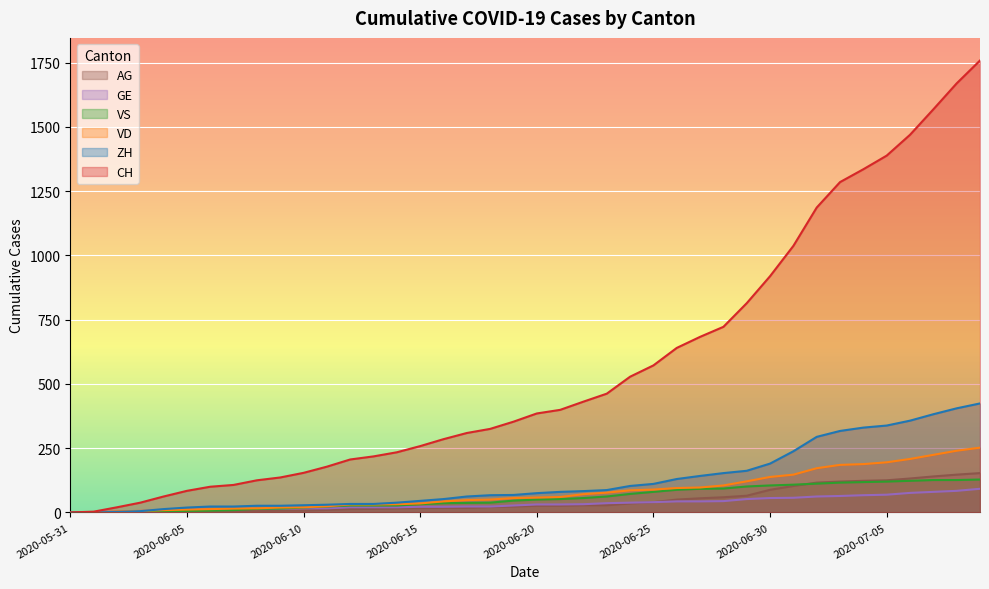

Reading left to right, extract all data points from this chart.

CH: 2020-05-31=0	2020-06-01=3	2020-06-02=20	2020-06-03=38	2020-06-04=62	2020-06-05=84	2020-06-06=100	2020-06-07=107	2020-06-08=125	2020-06-09=136	2020-06-10=154	2020-06-11=178	2020-06-12=206	2020-06-13=218	2020-06-14=234	2020-06-15=258	2020-06-16=285	2020-06-17=309	2020-06-18=325	2020-06-19=353	2020-06-20=385	2020-06-21=399	2020-06-22=431	2020-06-23=462	2020-06-24=528	2020-06-25=572	2020-06-26=640	2020-06-27=683	2020-06-28=722	2020-06-29=814	2020-06-30=919	2020-07-01=1037	2020-07-02=1186	2020-07-03=1285	2020-07-04=1335	2020-07-05=1388	2020-07-06=1469	2020-07-07=1568	2020-07-08=1669	2020-07-09=1758
ZH: 2020-05-31=0	2020-06-01=0	2020-06-02=2	2020-06-03=5	2020-06-04=13	2020-06-05=19	2020-06-06=23	2020-06-07=23	2020-06-08=26	2020-06-09=26	2020-06-10=28	2020-06-11=30	2020-06-12=33	2020-06-13=33	2020-06-14=38	2020-06-15=45	2020-06-16=52	2020-06-17=62	2020-06-18=67	2020-06-19=68	2020-06-20=75	2020-06-21=80	2020-06-22=83	2020-06-23=87	2020-06-24=103	2020-06-25=111	2020-06-26=130	2020-06-27=142	2020-06-28=153	2020-06-29=162	2020-06-30=190	2020-07-01=238	2020-07-02=294	2020-07-03=317	2020-07-04=330	2020-07-05=338	2020-07-06=357	2020-07-07=382	2020-07-08=405	2020-07-09=424
VD: 2020-05-31=0	2020-06-01=0	2020-06-02=4	2020-06-03=6	2020-06-04=9	2020-06-05=11	2020-06-06=13	2020-06-07=15	2020-06-08=16	2020-06-09=19	2020-06-10=20	2020-06-11=24	2020-06-12=31	2020-06-13=31	2020-06-14=32	2020-06-15=35	2020-06-16=43	2020-06-17=48	2020-06-18=50	2020-06-19=56	2020-06-20=58	2020-06-21=60	2020-06-22=71	2020-06-23=77	2020-06-24=86	2020-06-25=89	2020-06-26=95	2020-06-27=97	2020-06-28=105	2020-06-29=121	2020-06-30=138	2020-07-01=147	2020-07-02=172	2020-07-03=185	2020-07-04=188	2020-07-05=195	2020-07-06=208	2020-07-07=224	2020-07-08=240	2020-07-09=252
VS: 2020-05-31=0	2020-06-01=1	2020-06-02=2	2020-06-03=2	2020-06-04=4	2020-06-05=6	2020-06-06=7	2020-06-07=9	2020-06-08=14	2020-06-09=15	2020-06-10=19	2020-06-11=23	2020-06-12=27	2020-06-13=27	2020-06-14=27	2020-06-15=32	2020-06-16=36	2020-06-17=37	2020-06-18=38	2020-06-19=46	2020-06-20=50	2020-06-21=52	2020-06-22=56	2020-06-23=62	2020-06-24=72	2020-06-25=80	2020-06-26=88	2020-06-27=92	2020-06-28=93	2020-06-29=101	2020-06-30=105	2020-07-01=108	2020-07-02=112	2020-07-03=116	2020-07-04=118	2020-07-05=120	2020-07-06=123	2020-07-07=126	2020-07-08=126	2020-07-09=128
GE: 2020-05-31=0	2020-06-01=1	2020-06-02=4	2020-06-03=6	2020-06-04=8	2020-06-05=10	2020-06-06=13	2020-06-07=13	2020-06-08=14	2020-06-09=14	2020-06-10=16	2020-06-11=16	2020-06-12=20	2020-06-13=20	2020-06-14=20	2020-06-15=22	2020-06-16=22	2020-06-17=23	2020-06-18=23	2020-06-19=27	2020-06-20=31	2020-06-21=31	2020-06-22=32	2020-06-23=36	2020-06-24=38	2020-06-25=40	2020-06-26=43	2020-06-27=43	2020-06-28=44	2020-06-29=52	2020-06-30=56	2020-07-01=57	2020-07-02=62	2020-07-03=64	2020-07-04=67	2020-07-05=69	2020-07-06=76	2020-07-07=80	2020-07-08=84	2020-07-09=92
AG: 2020-05-31=0	2020-06-01=0	2020-06-02=0	2020-06-03=1	2020-06-04=3	2020-06-05=3	2020-06-06=5	2020-06-07=5	2020-06-08=5	2020-06-09=7	2020-06-10=7	2020-06-11=10	2020-06-12=13	2020-06-13=14	2020-06-14=16	2020-06-15=17	2020-06-16=18	2020-06-17=18	2020-06-18=21	2020-06-19=23	2020-06-20=26	2020-06-21=26	2020-06-22=28	2020-06-23=28	2020-06-24=35	2020-06-25=40	2020-06-26=50	2020-06-27=55	2020-06-28=59	2020-06-29=65	2020-06-30=88	2020-07-01=103	2020-07-02=116	2020-07-03=120	2020-07-04=123	2020-07-05=125	2020-07-06=132	2020-07-07=140	2020-07-08=147	2020-07-09=153